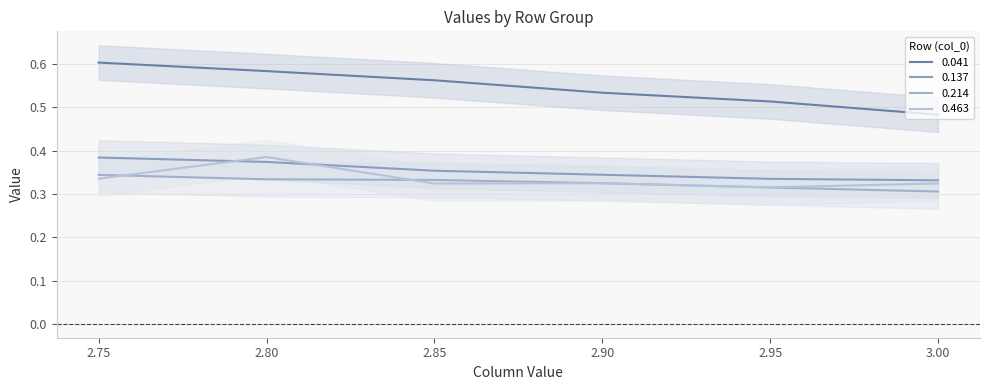

Which series has the widest spread of values?

0.041